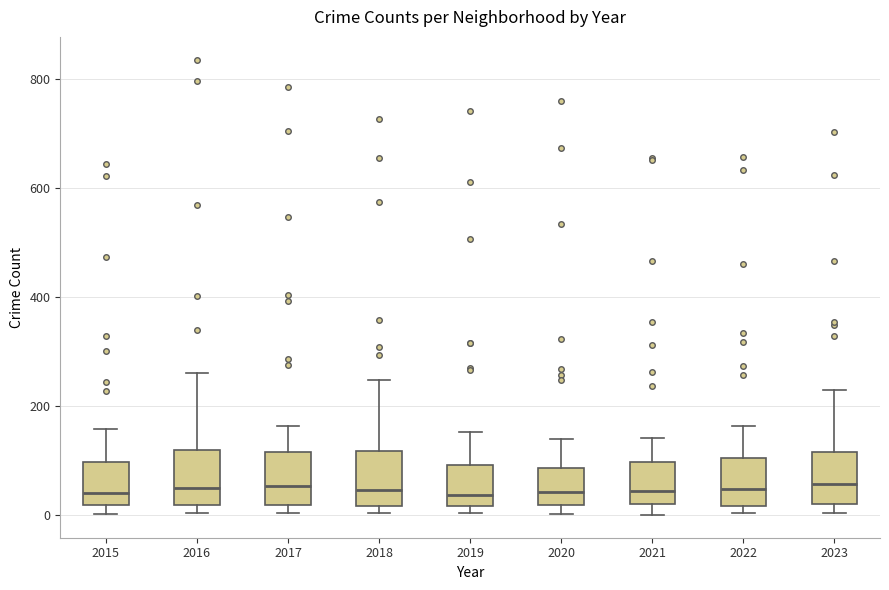

Reading left to right, read every box against the y-axis: the position of its median line, the range the box covers, and the ends of its whiskers. The values are not printed on the chart, so give them approximately, as read against the axis.

2015: median 40, box 20 to 100, whiskers 0 to 160
2016: median 60, box 20 to 120, whiskers 0 to 260
2017: median 60, box 20 to 120, whiskers 0 to 160
2018: median 40, box 20 to 120, whiskers 0 to 240
2019: median 40, box 20 to 100, whiskers 0 to 160
2020: median 40, box 20 to 80, whiskers 0 to 140
2021: median 40, box 20 to 100, whiskers 0 to 140
2022: median 40, box 20 to 100, whiskers 0 to 160
2023: median 60, box 20 to 120, whiskers 0 to 240